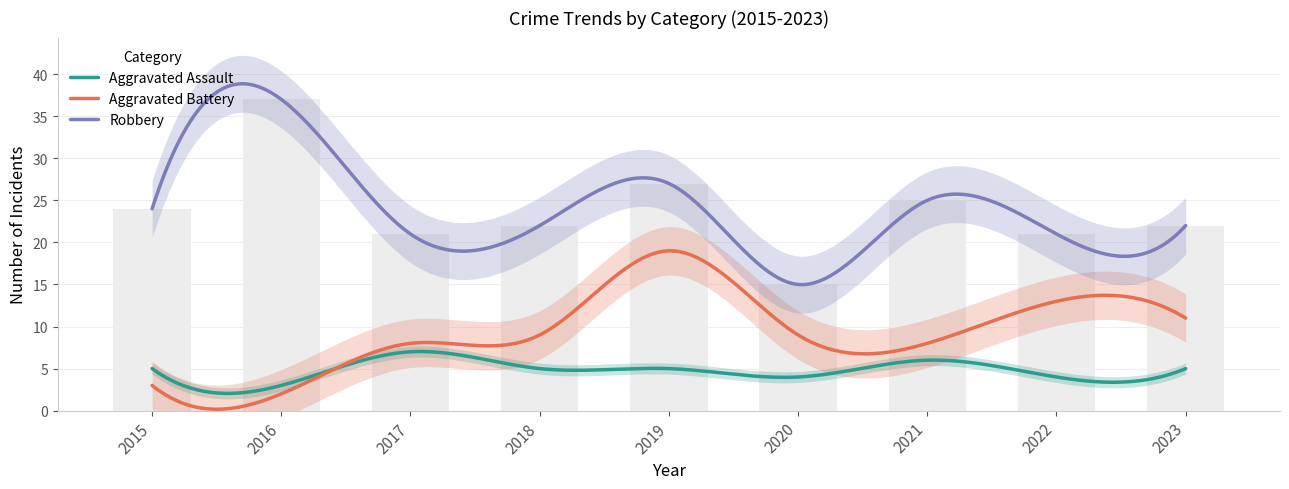

Rank the series by their average value, from highest to lowest.

Robbery, Aggravated Battery, Aggravated Assault